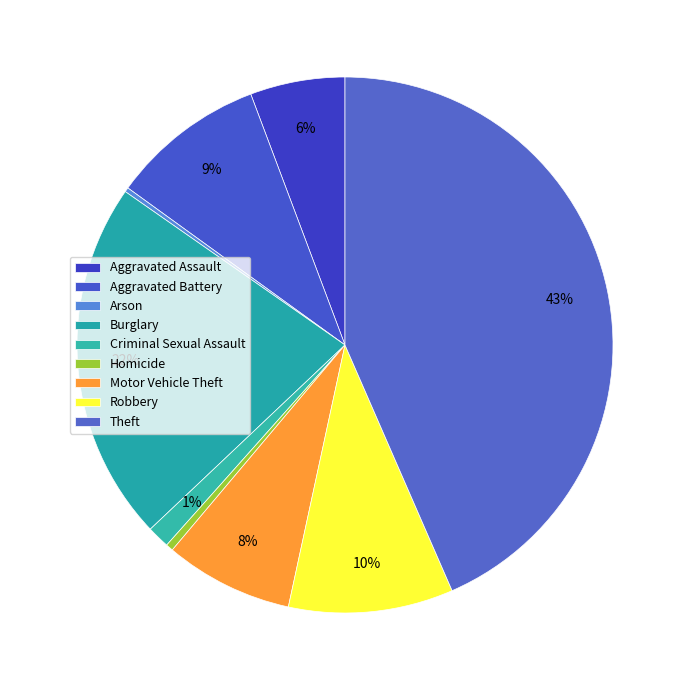

To the nearest percent, what is the average slice percentage?

11%